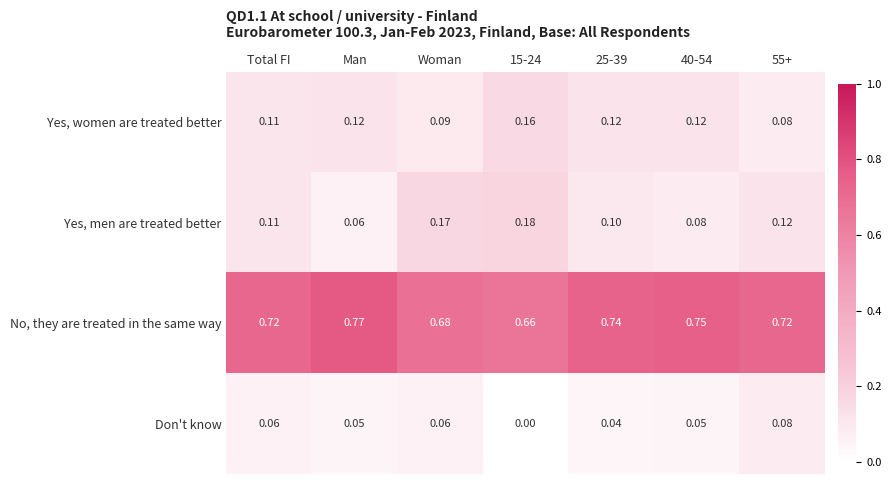

Between Man and 55+, which series saw the biggest shift?

Yes, men are treated better